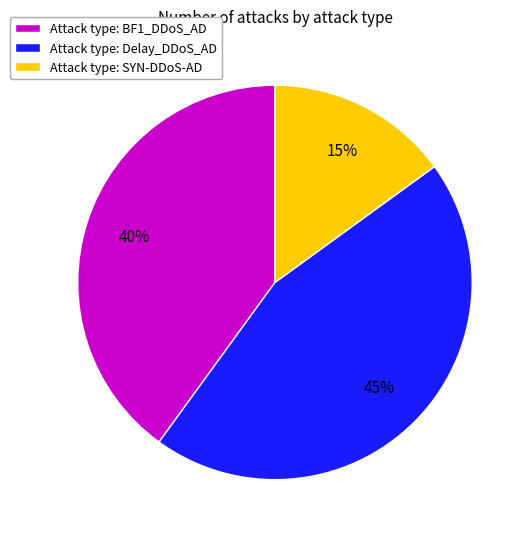

Combined, do Attack type: SYN-DDoS-AD and Attack type: BF1_DDoS_AD account for over 50%?

Yes